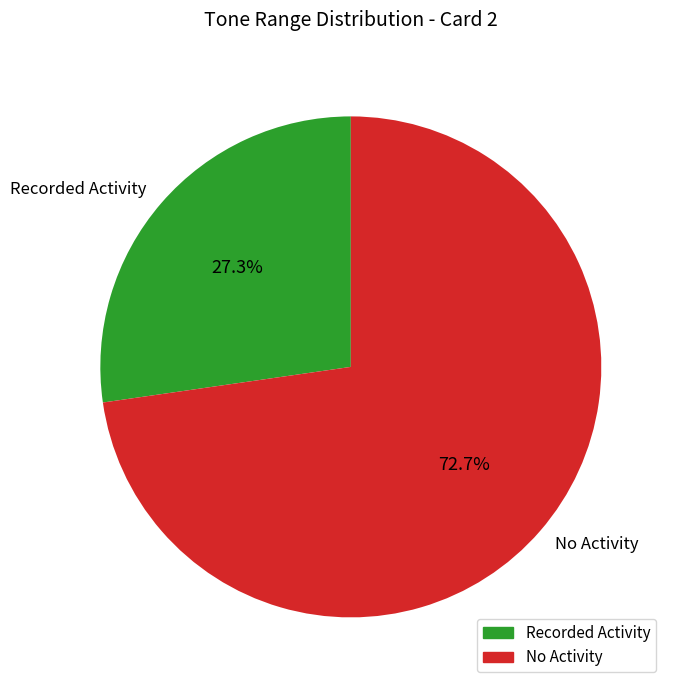

Which slice represents more than half of the pie?

No Activity